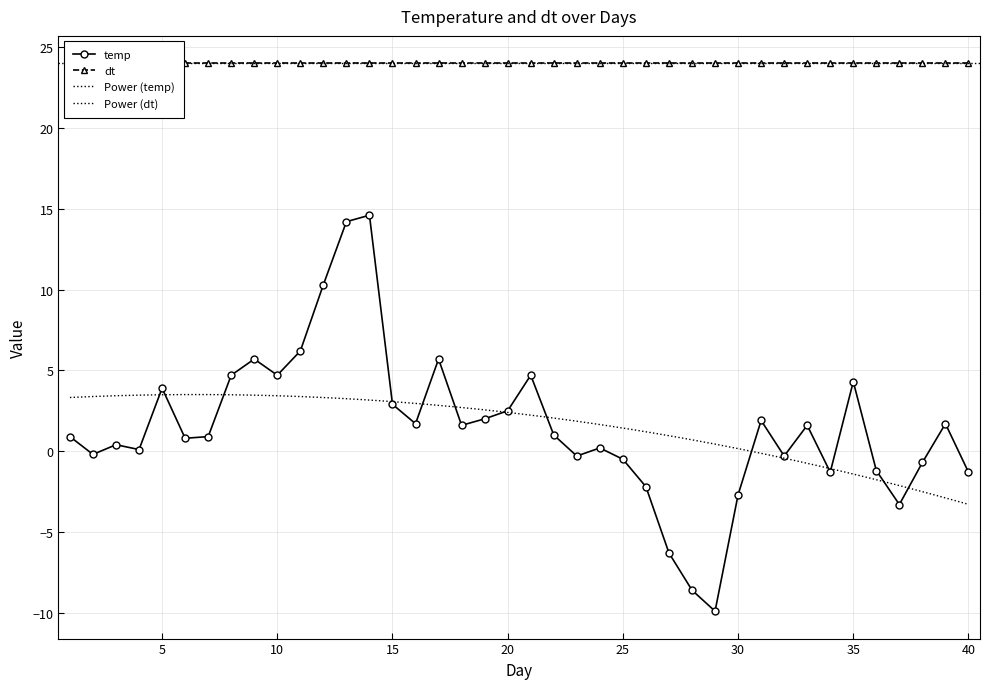

At which category does the data reach its first local valley?

2